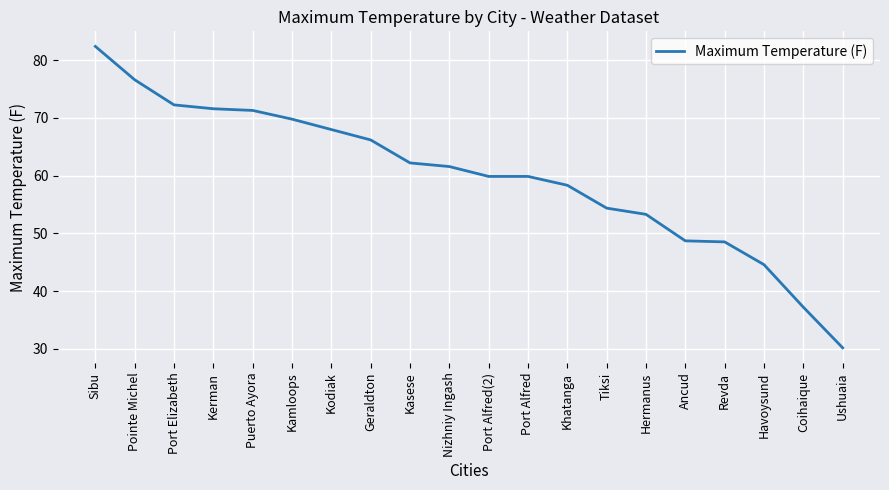

What is the average value?

59.9